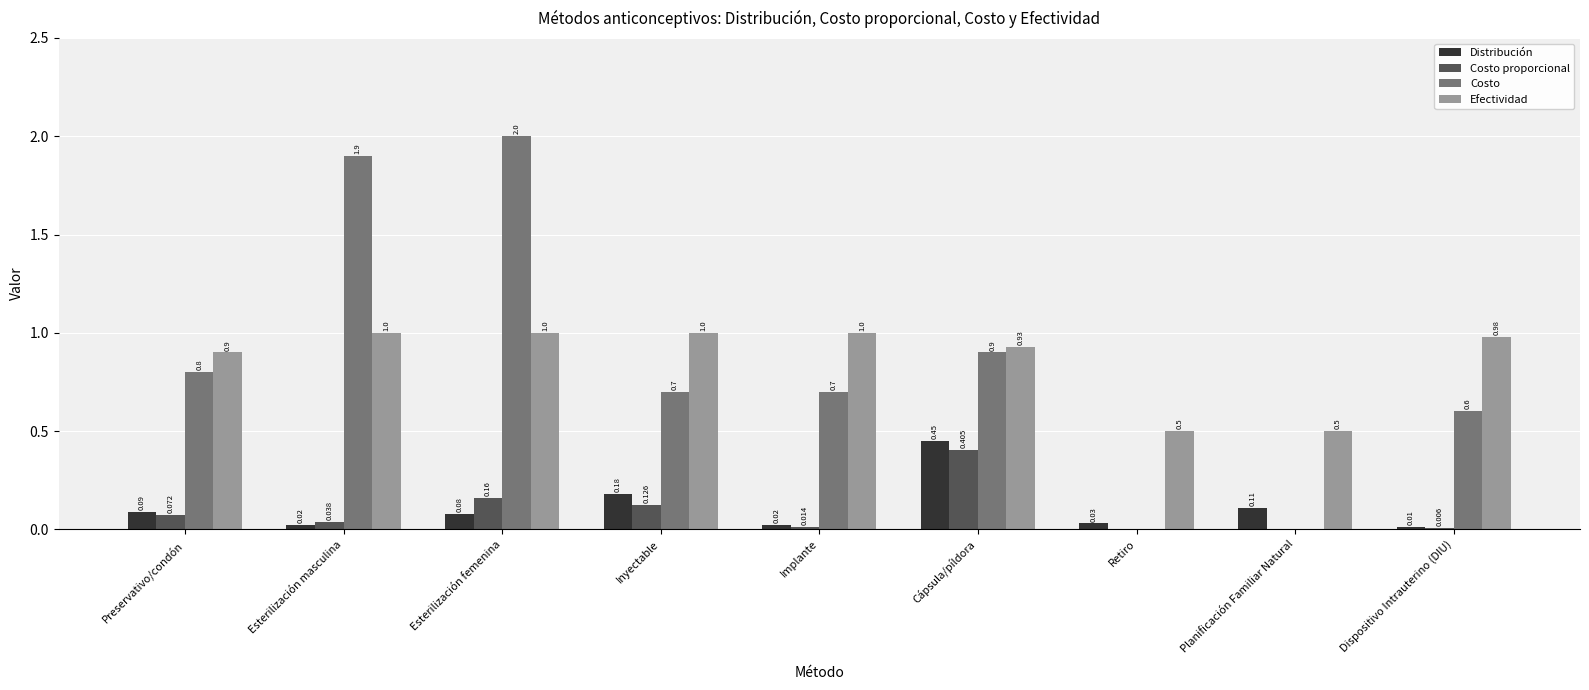

Between Esterilización masculina and Planificación Familiar Natural, which series saw the biggest shift?

Costo